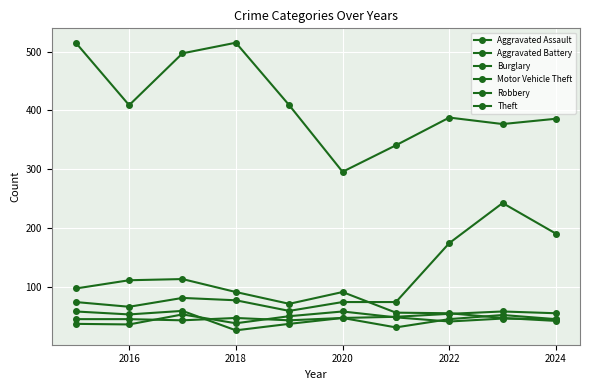

How many lines are shown in the chart?

6